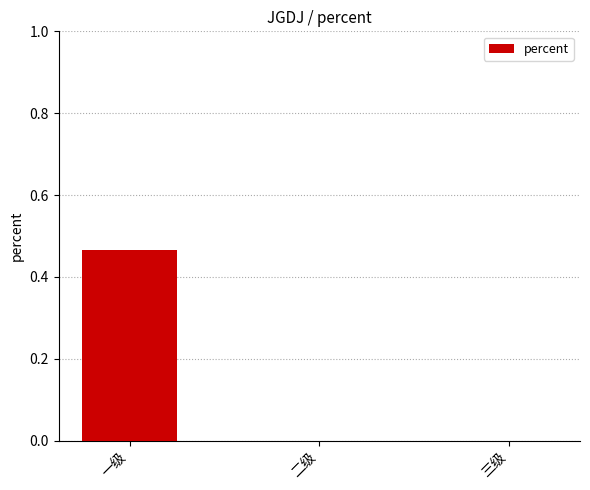

True or false: the data shows 0.0 at 二级.

True